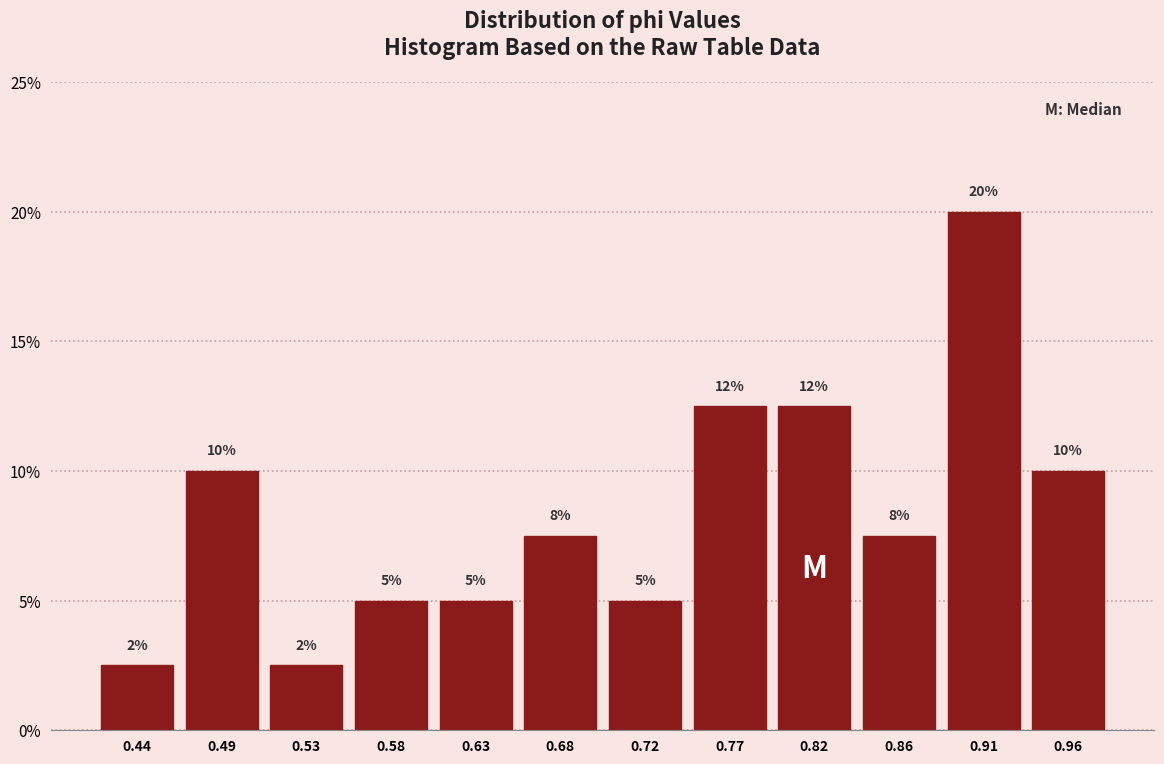

Which range on the x-axis has the tallest bar?

0.885 to 0.935